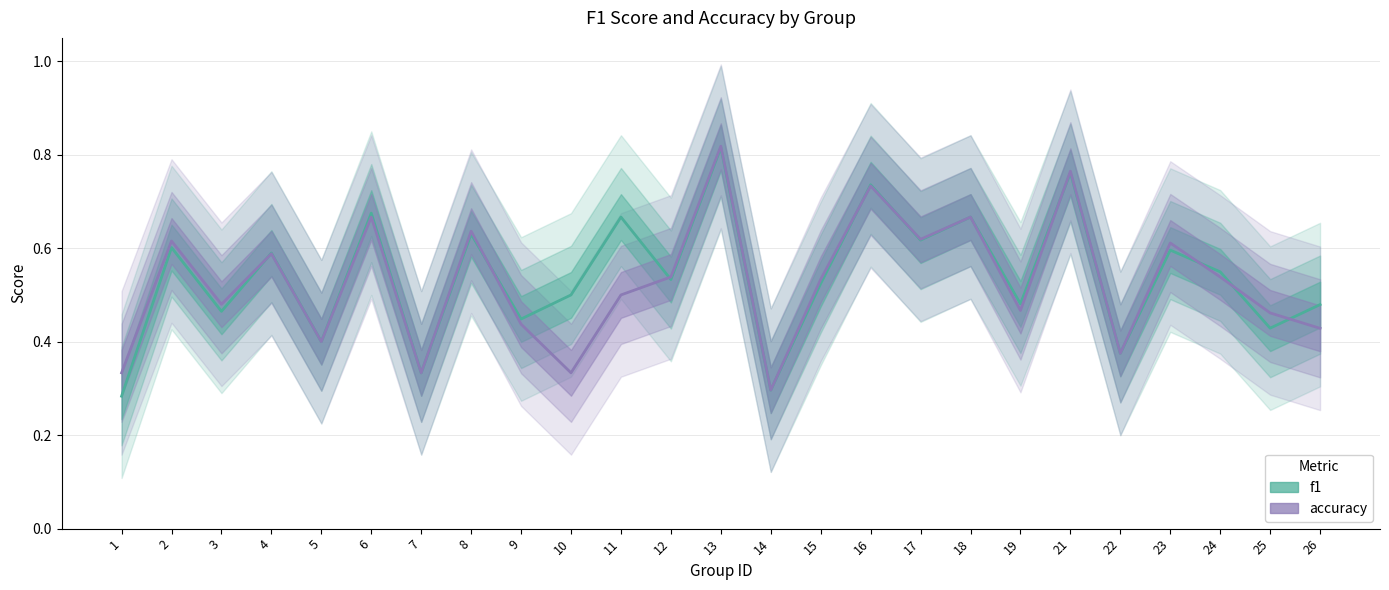

Does the chart display data point markers on the line(s)?

No